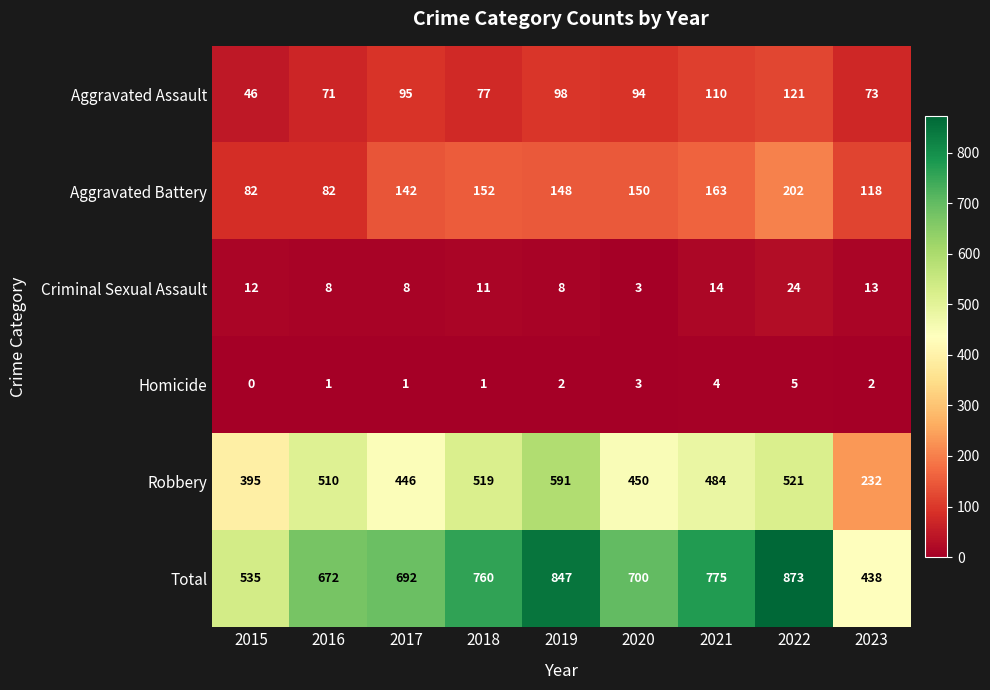

What is the sum of the Robbery values at 2023 and 2019?

823